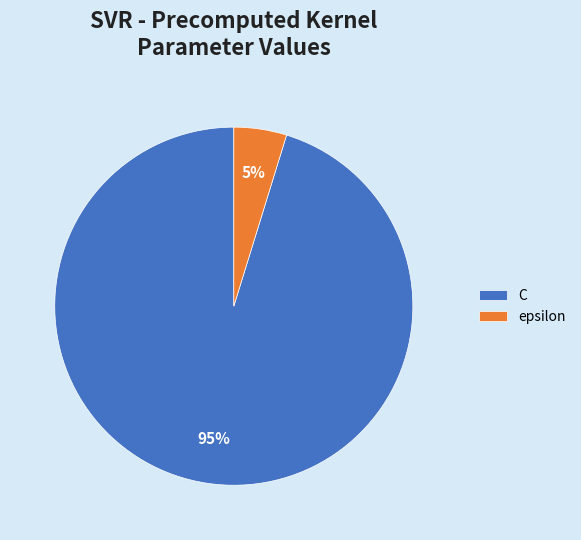

Which category accounts for the majority?

C